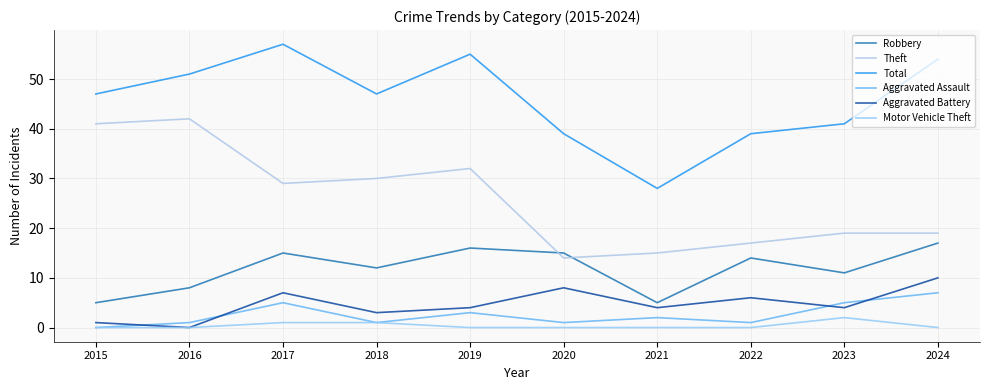

What are all the series names shown in the legend?

Robbery, Theft, Total, Aggravated Assault, Aggravated Battery, Motor Vehicle Theft